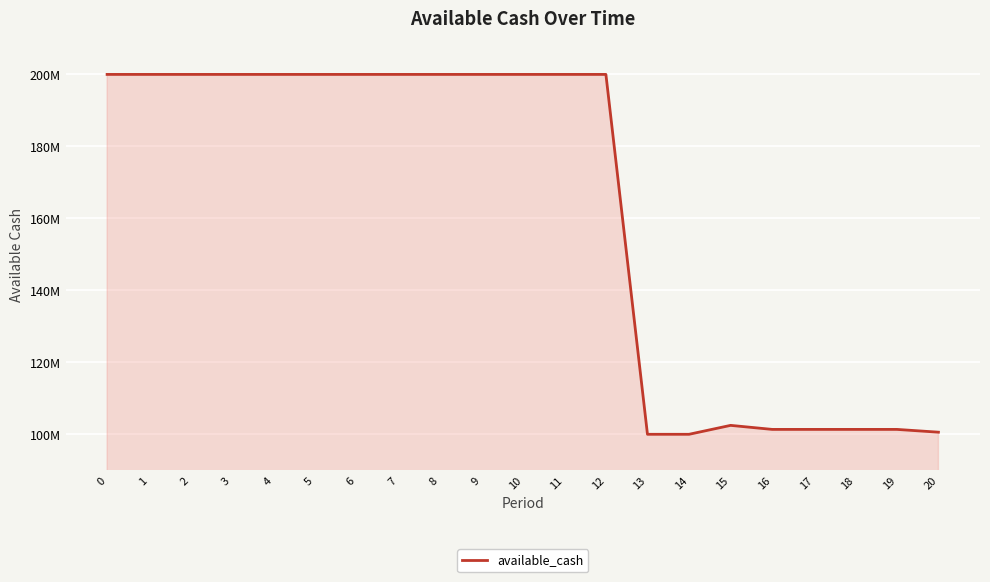

The chart shows a value of 341008228.6 at 3. True or false?

False